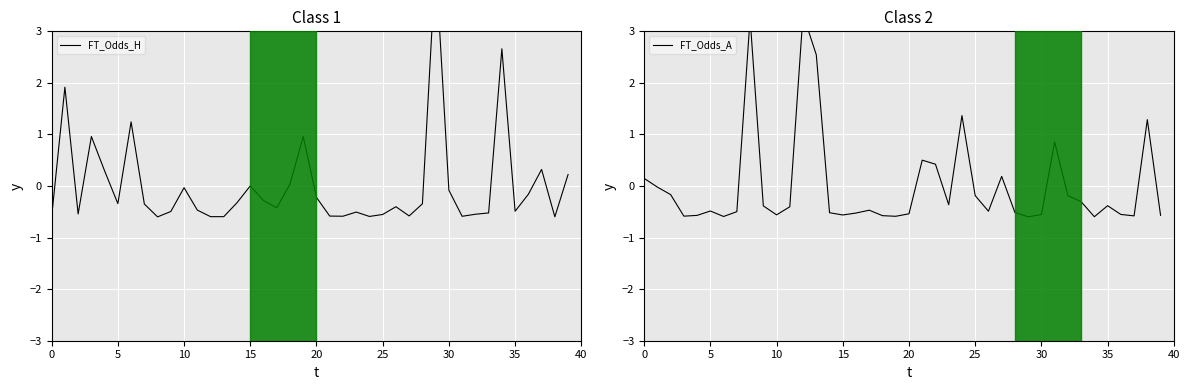

List the series in order of their overall mean, highest first.

FT_Odds_H, FT_Odds_A